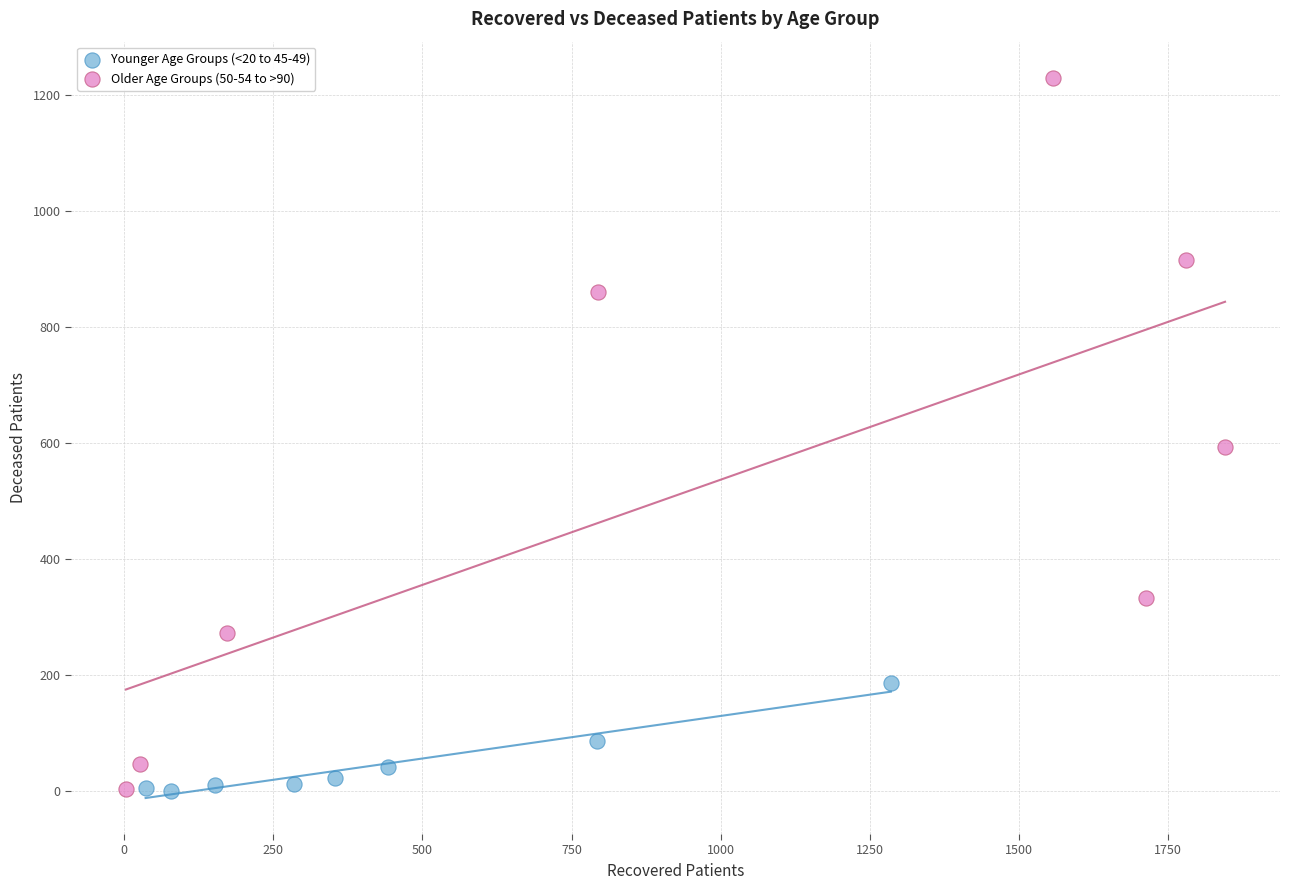

Which series contains the highest Y value?

Older Age Groups (50-54 to >90)